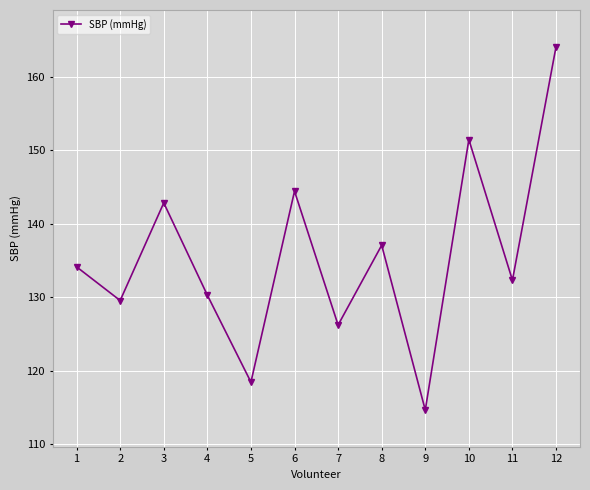

What is the change in value from 4 to 6?

+14.1